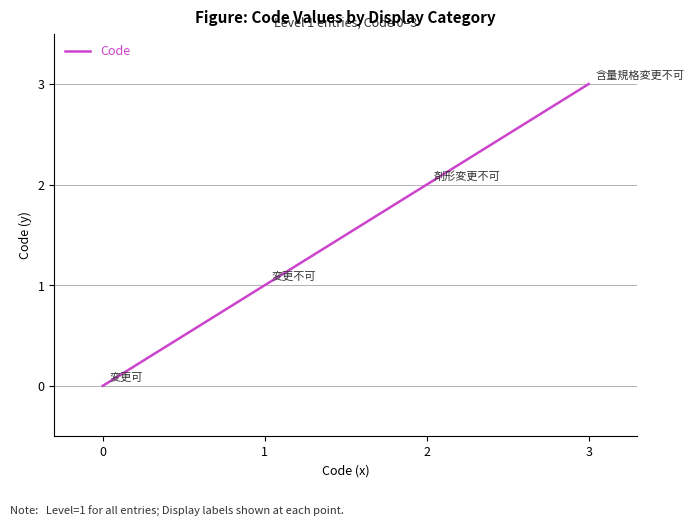

What is the change in value from 0 to 1?

+1